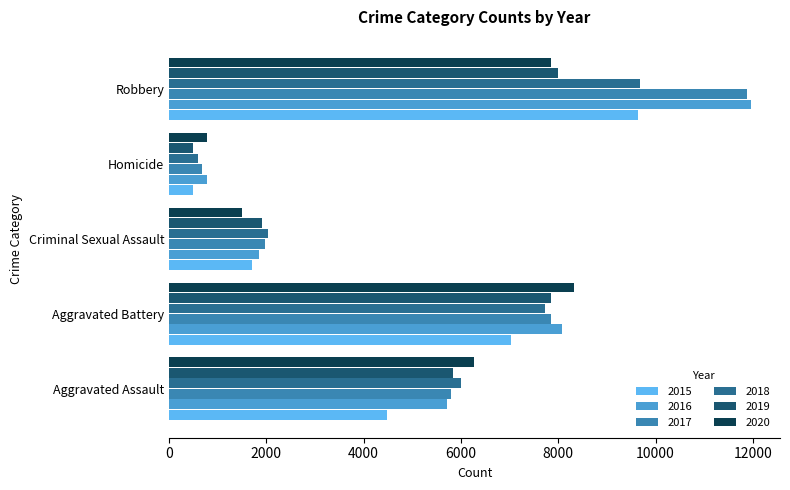

Rank the categories by 2016 value from lowest to highest.

Homicide, Criminal Sexual Assault, Aggravated Assault, Aggravated Battery, Robbery